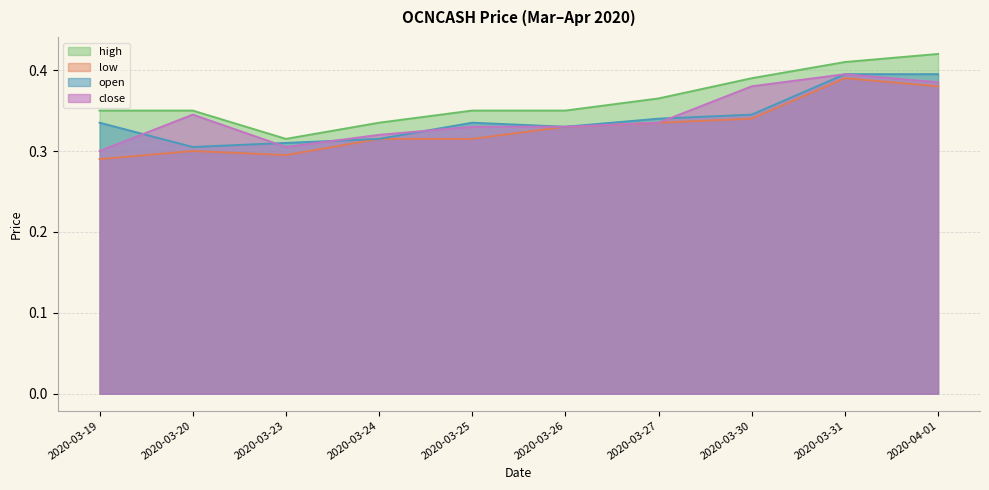

What is the value of the high point at the 4th from the left?

0.3